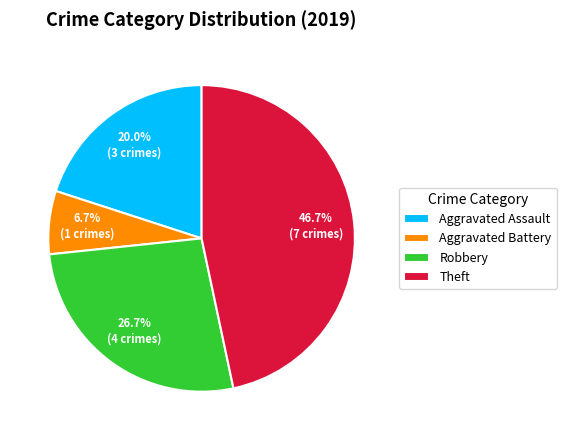

How much of the chart is everything except Aggravated Assault?

80.0%